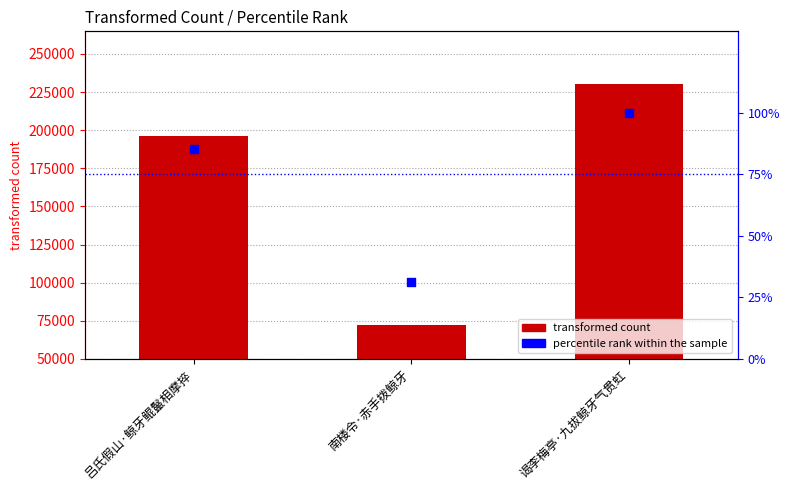

Which series has the largest total across all categories?

transformed count